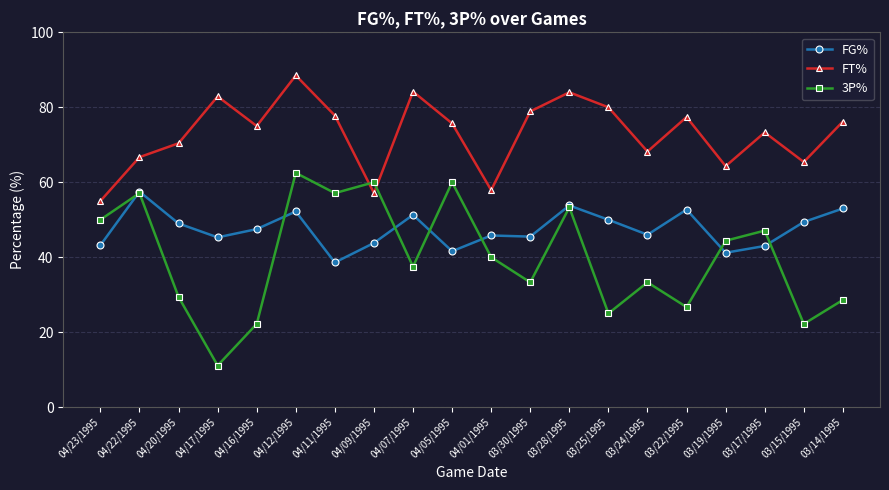

Is it true that FG% equals 52.7 at 03/22/1995?

True